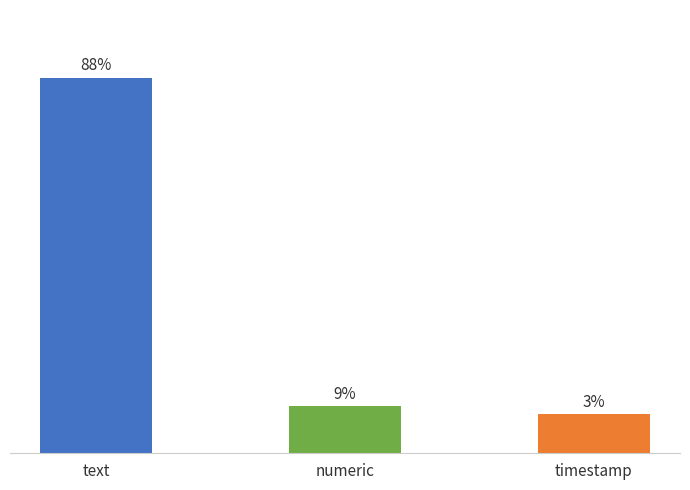

Is it true that the value at text is 159?

False